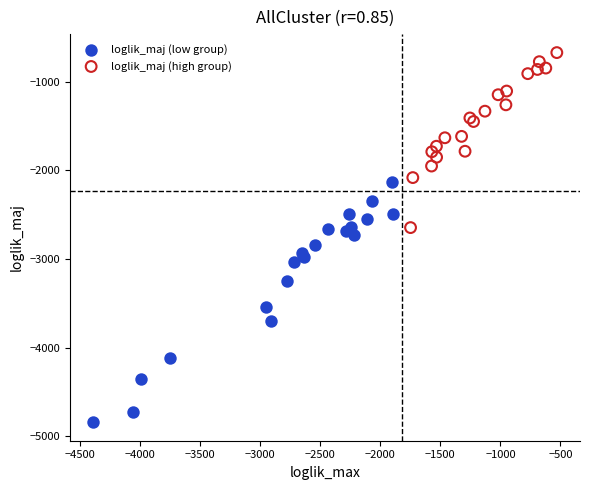

Which series has the largest Y range (max minus min)?

loglik_maj (low group)